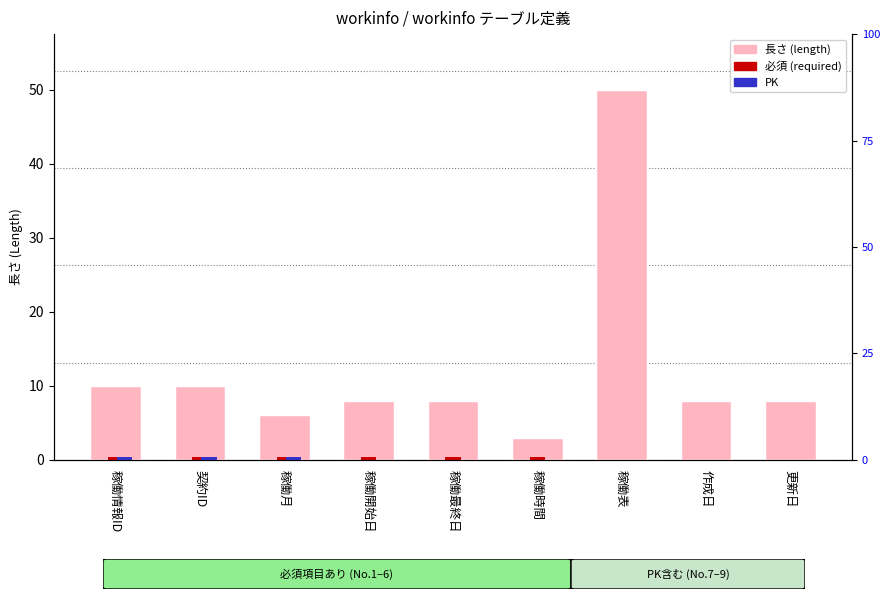

Where does the data first go above 8?

稼働情報ID